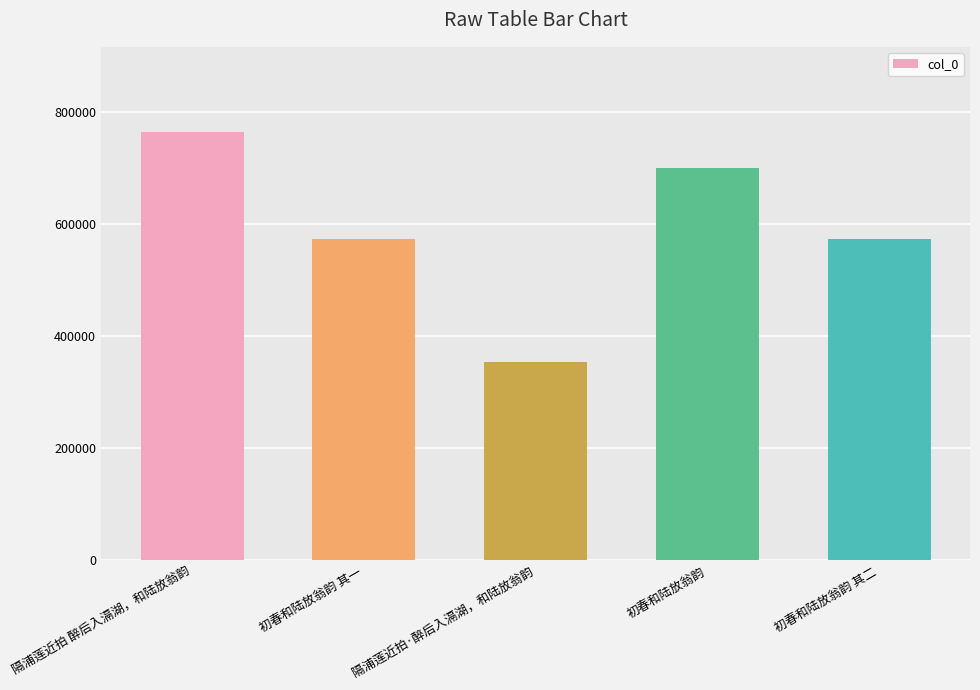

The chart shows a value of 354316 at 隔浦莲近拍·醉后入滆湖，和陆放翁韵. True or false?

True